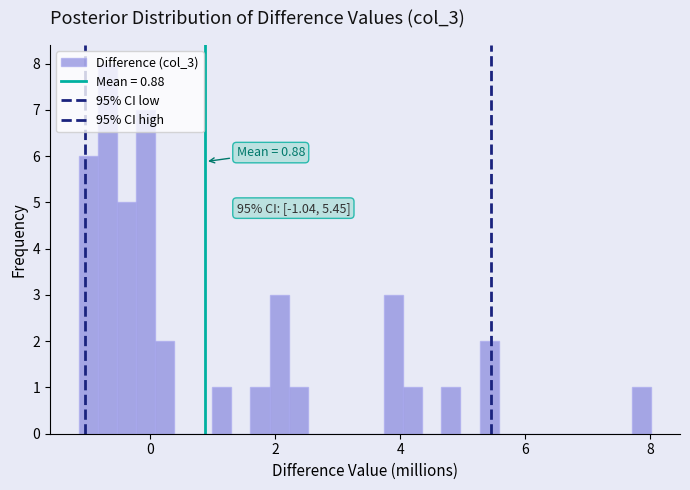

Read against the x-axis, roughly where is the centre of the tallest bar?

-0.6